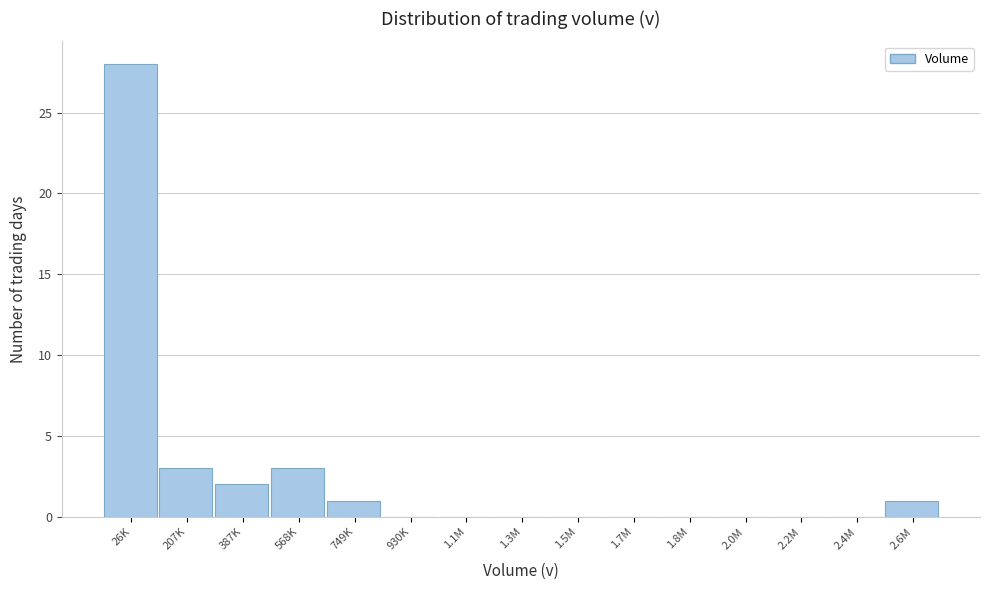

Reading right to left, what are all the values shown in this chart?

2.6M=1	2.4M=0	2.2M=0	2.0M=0	1.8M=0	1.7M=0	1.5M=0	1.3M=0	1.1M=0	930K=0	749K=1	568K=3	387K=2	207K=3	26K=28